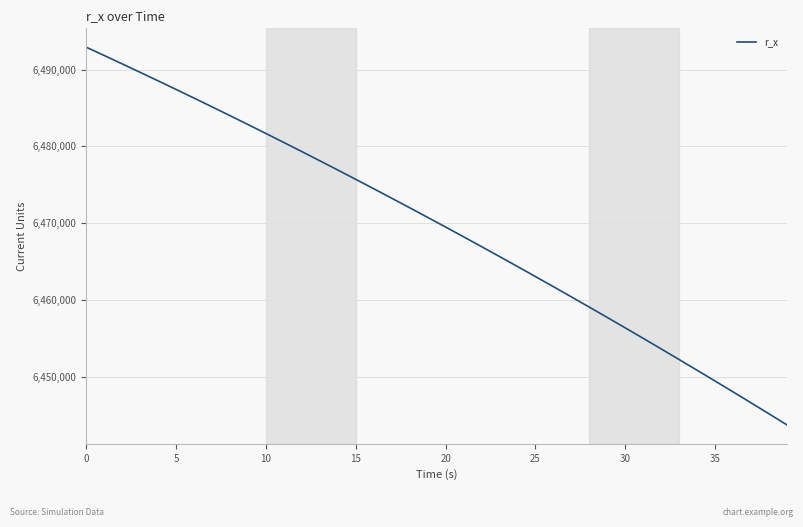

What is the greatest value displayed?

6492920.0